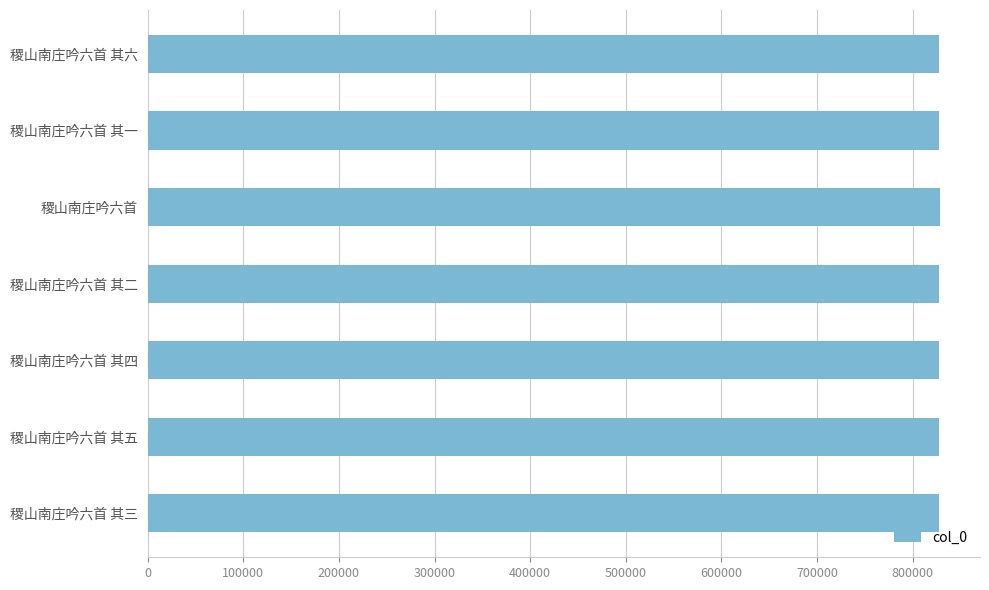

What is the value of the 1st bar from the top?

827326